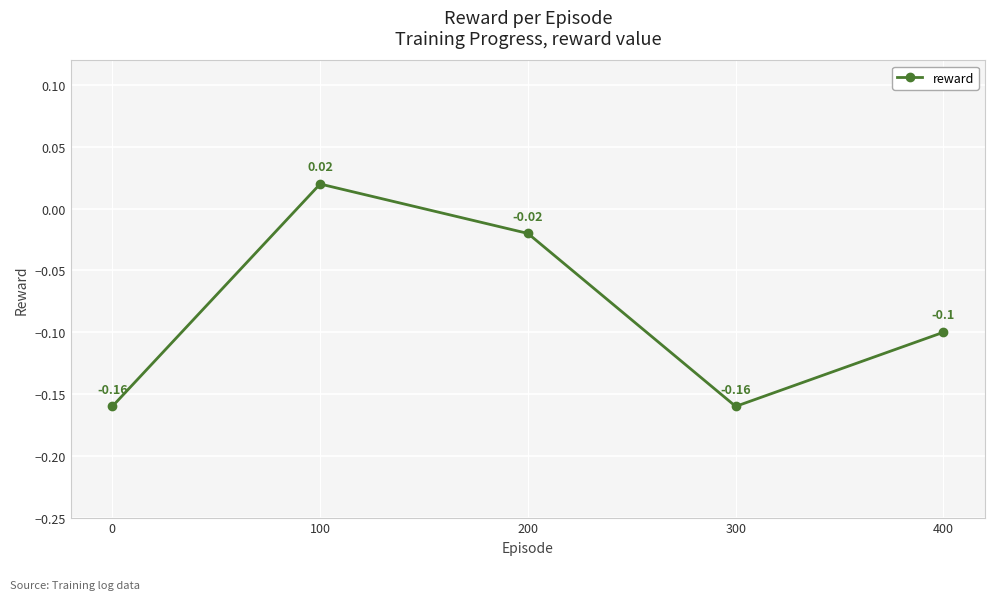

At which category does the chart reach its peak across all series?

100